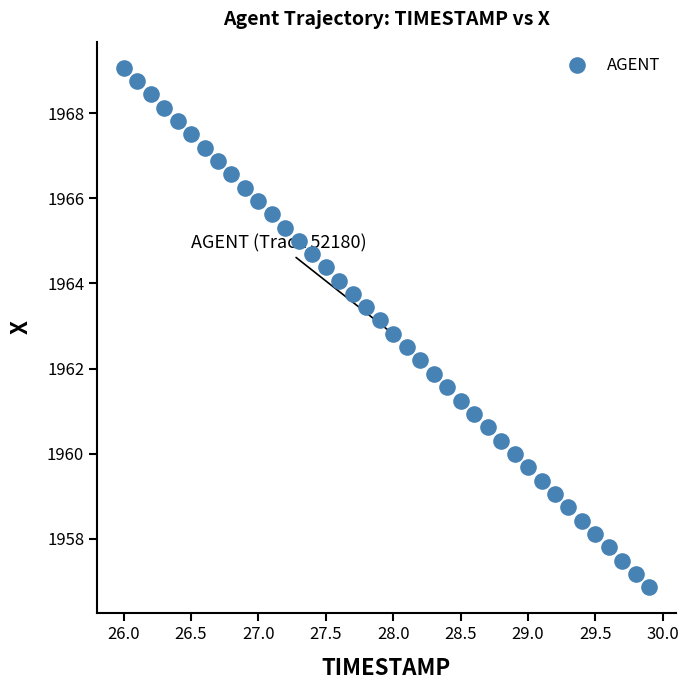

What is the range of X values (max minus min)?

3.9